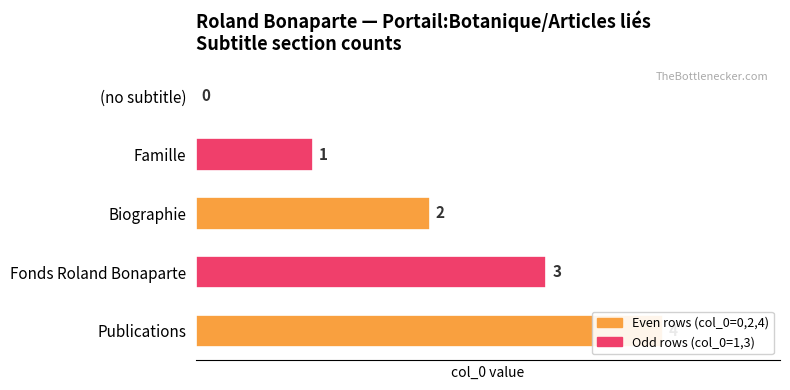

Does the chart contain any negative values?

No